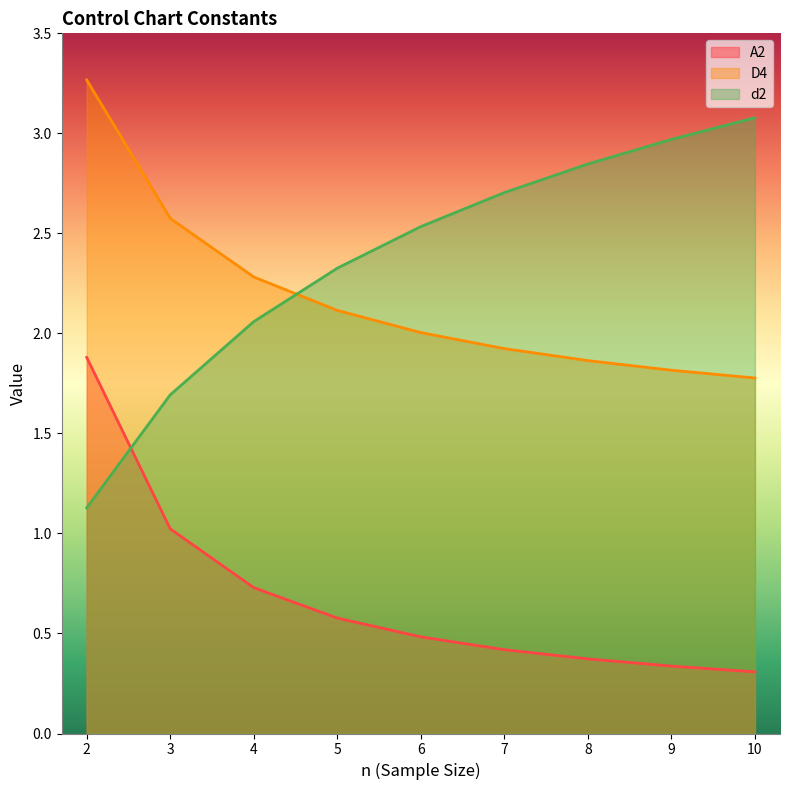

What are all the series names shown in the legend?

A2, D4, d2